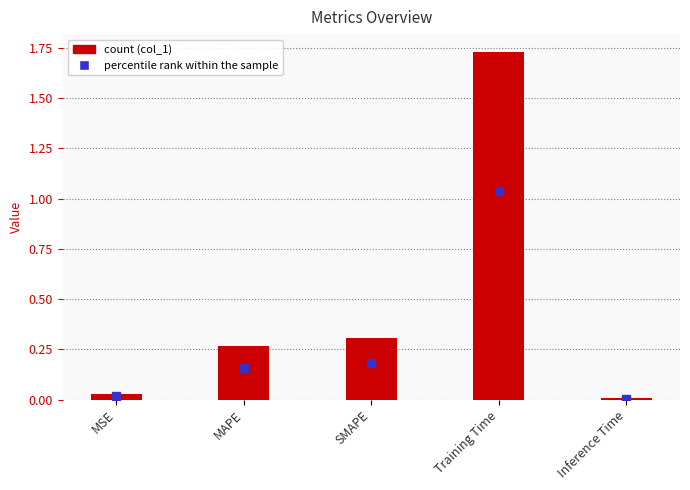

What is the sum of all values?

2.3